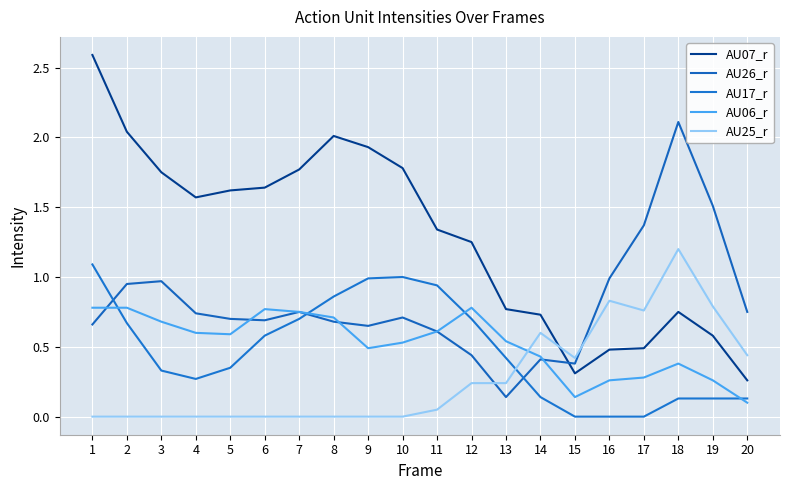

In AU07_r, how many points are higher than both neighbors (excluding endpoints)?

2